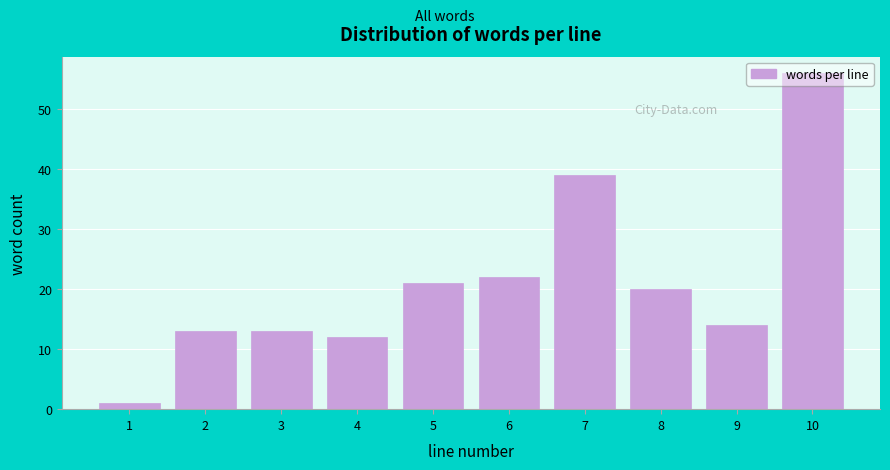

At which category does the chart reach its peak across all series?

10